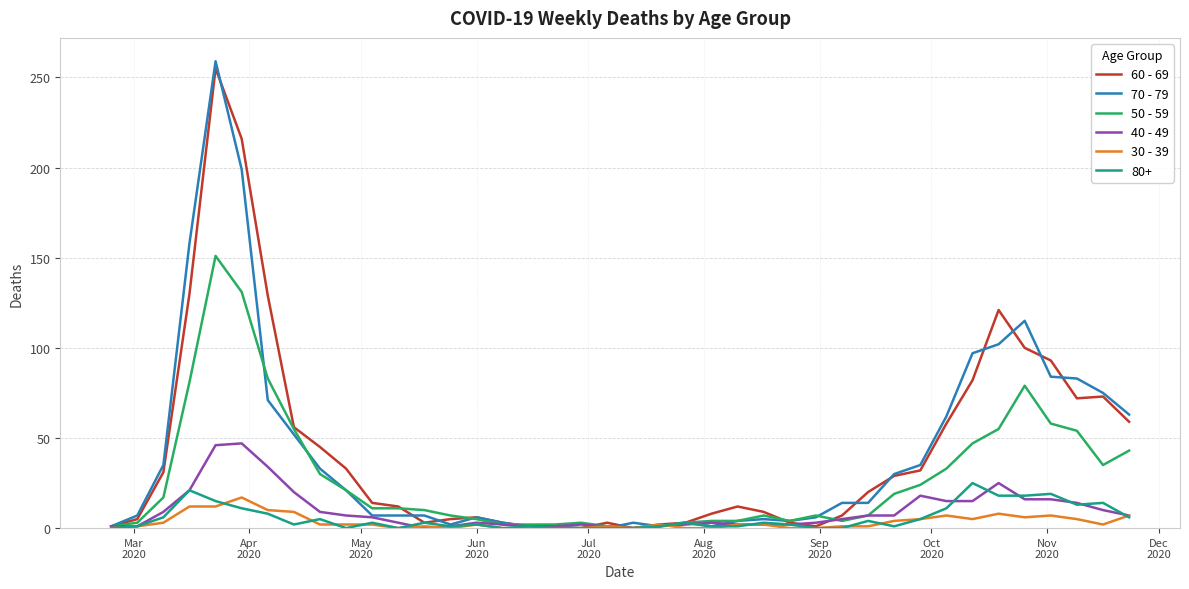

What is the maximum value shown in the chart?

259